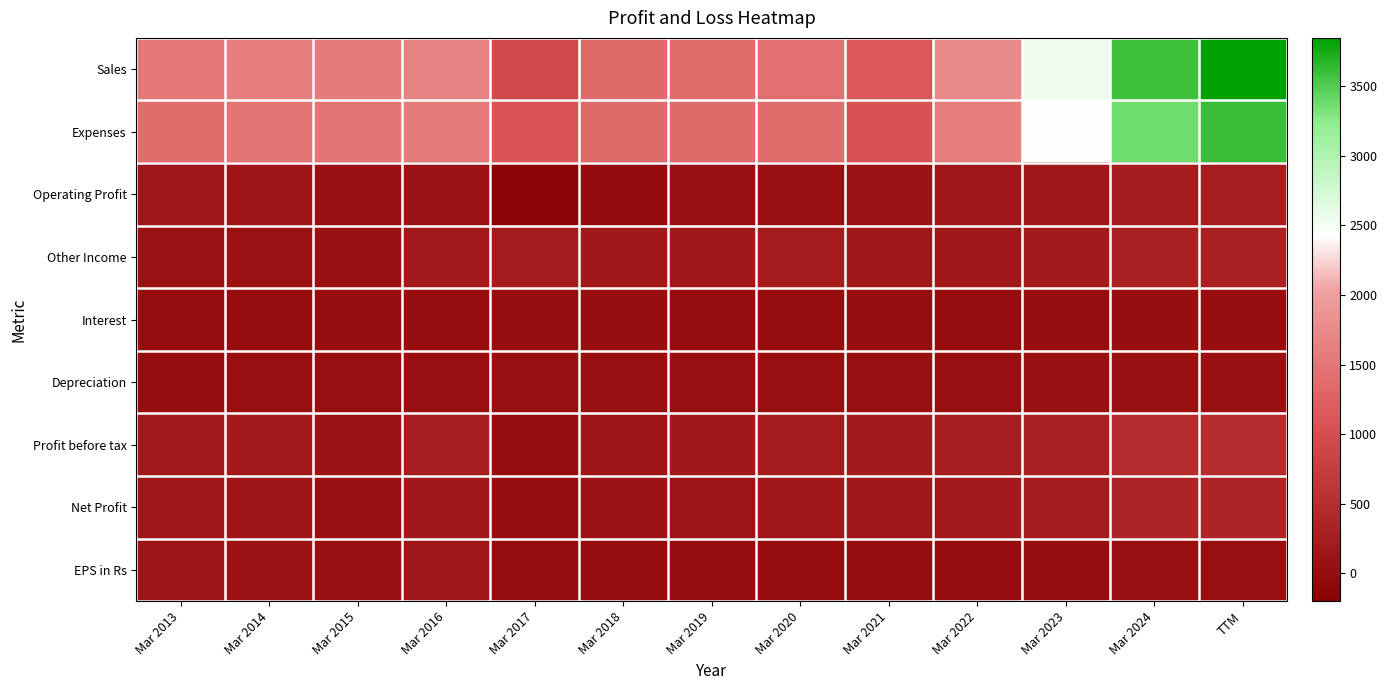

At which category is the sum across all series the highest?

TTM